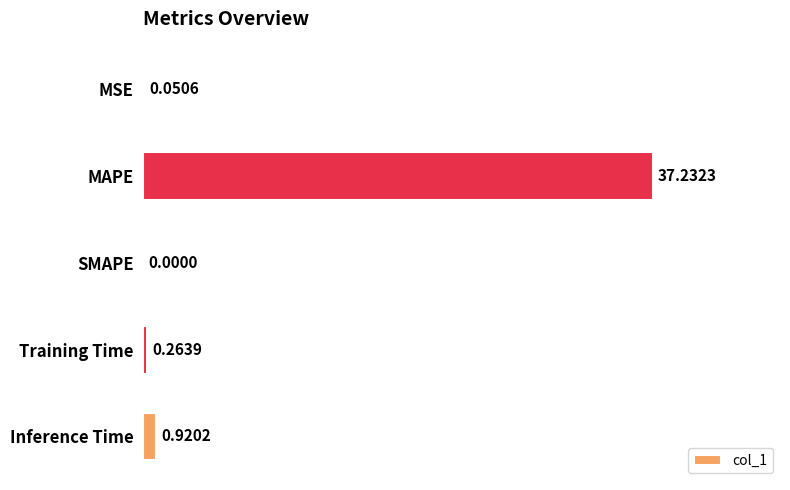

Which label corresponds to the largest value in the chart?

MAPE